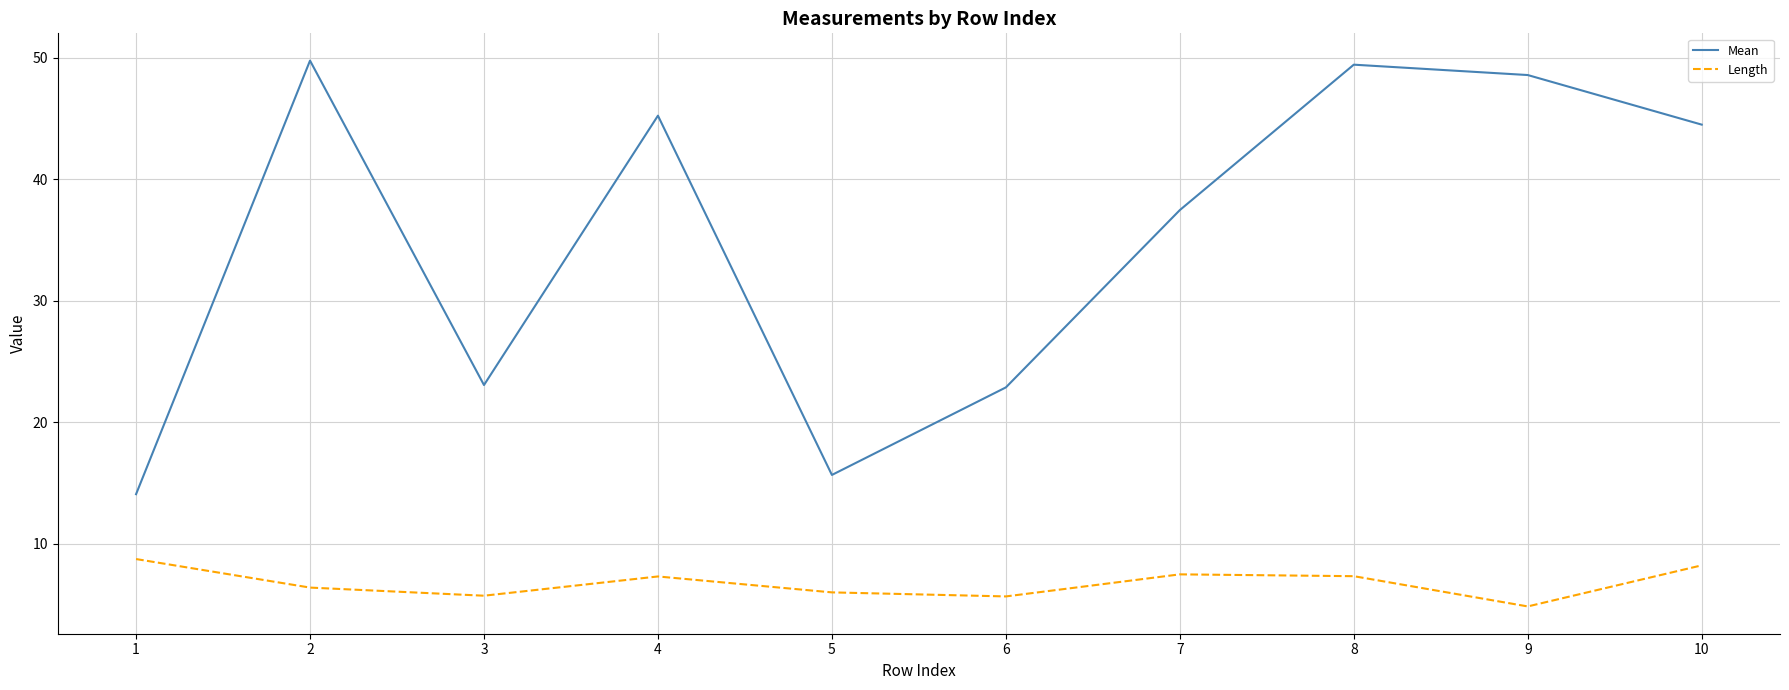

Is the value of Length at 7 greater than the value of Mean at 2?

No